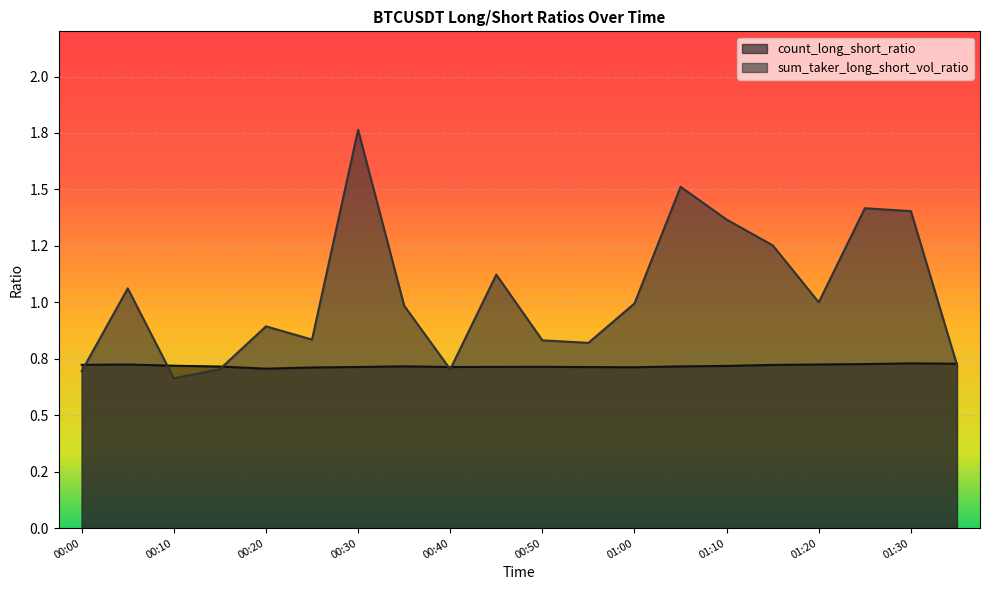

What is the value of the count_long_short_ratio point at the 15th from the left?

0.7